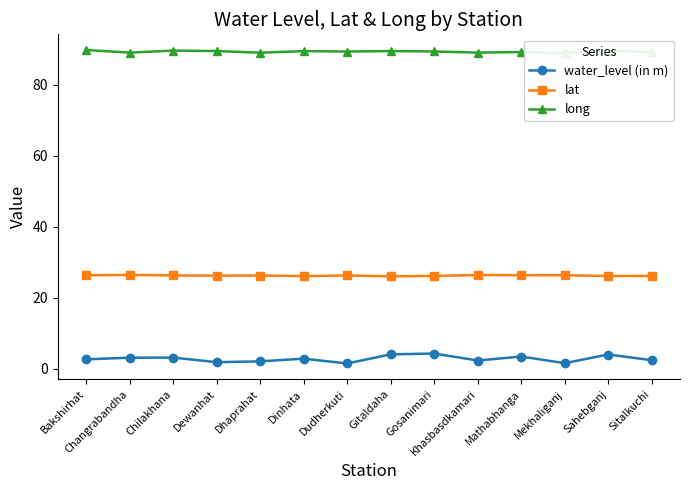

Where is the first local minimum for lat?

Dewanhat